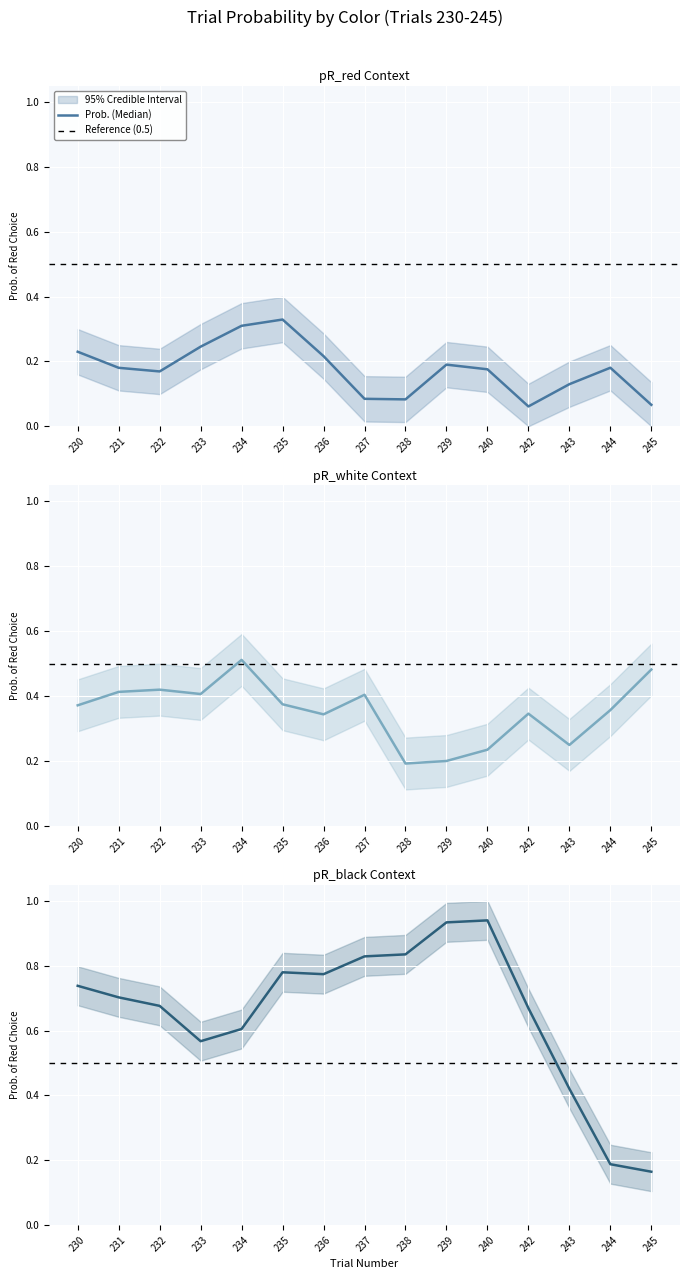

How many lines are shown in the chart?

3